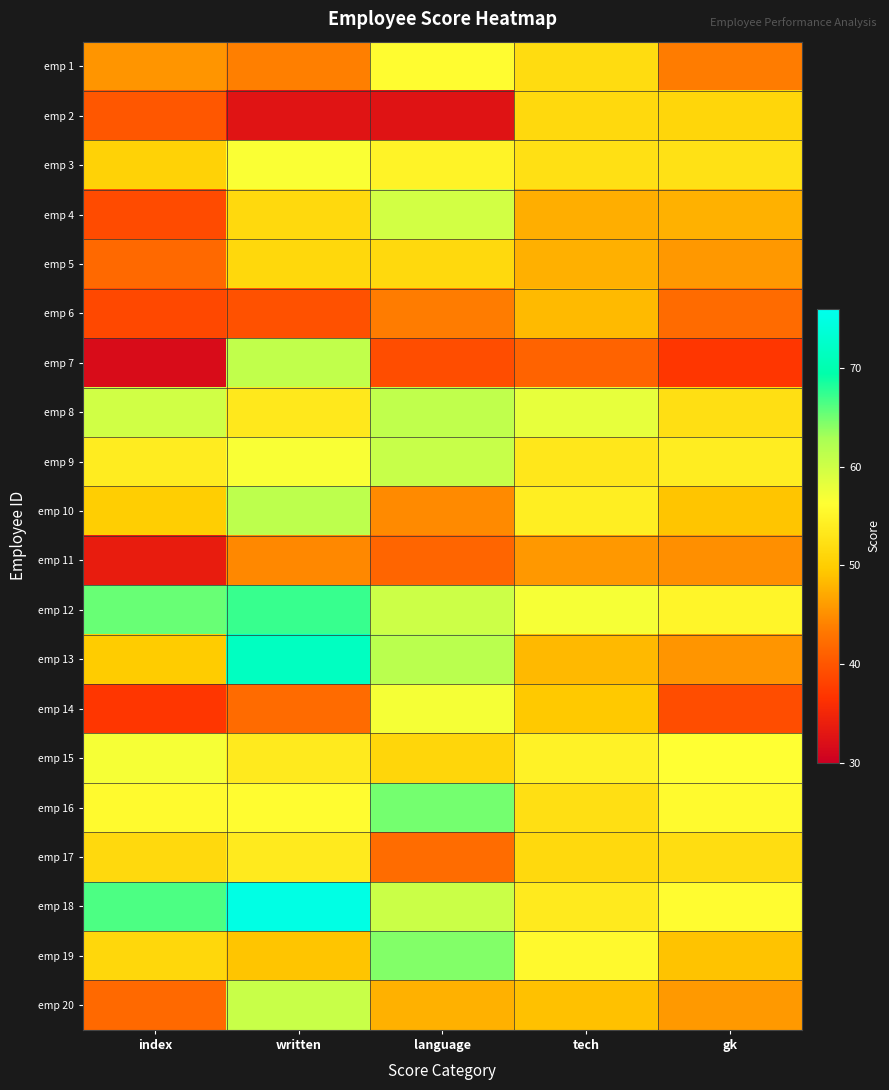

What is the total value across all series at gk?

974.6